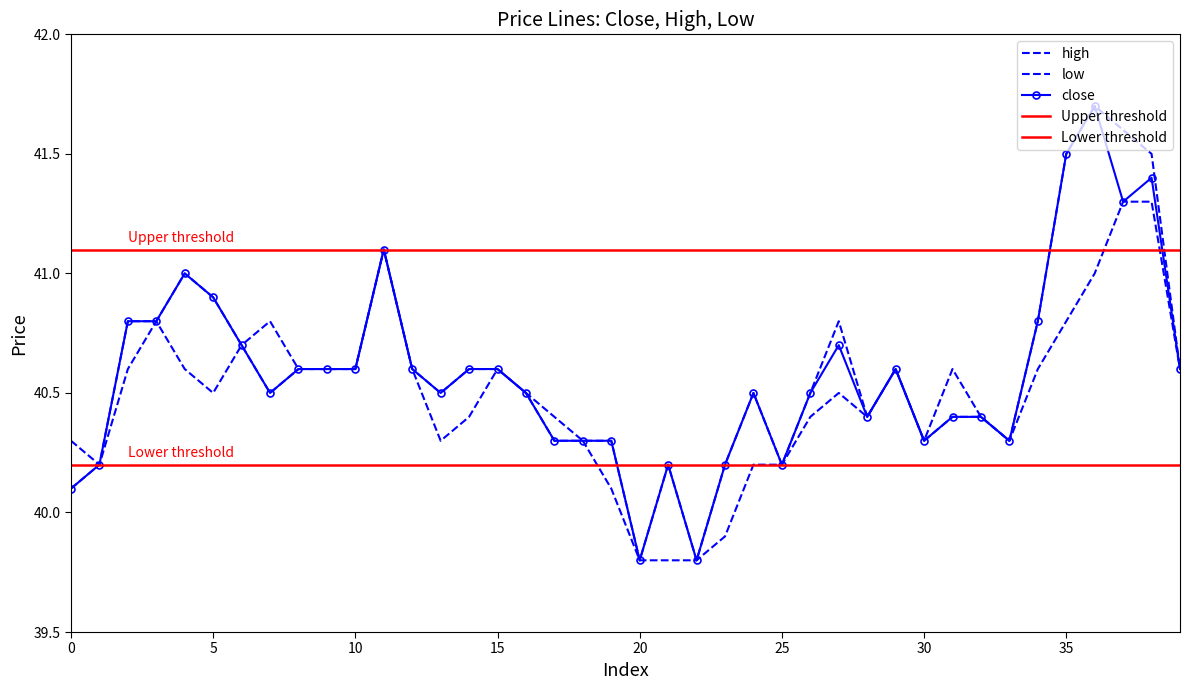

At which category does high reach its first local valley?

1